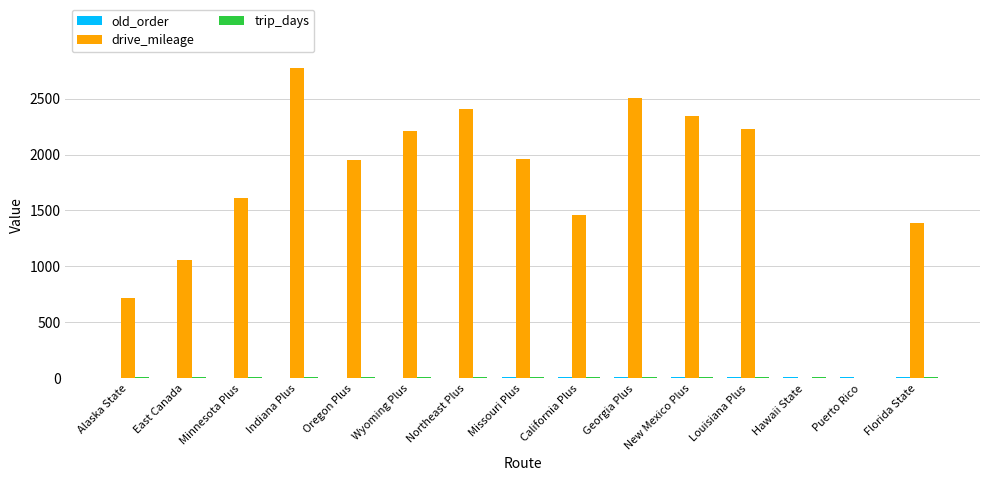

True or false: drive_mileage has a value of 1461 at Puerto Rico.

False